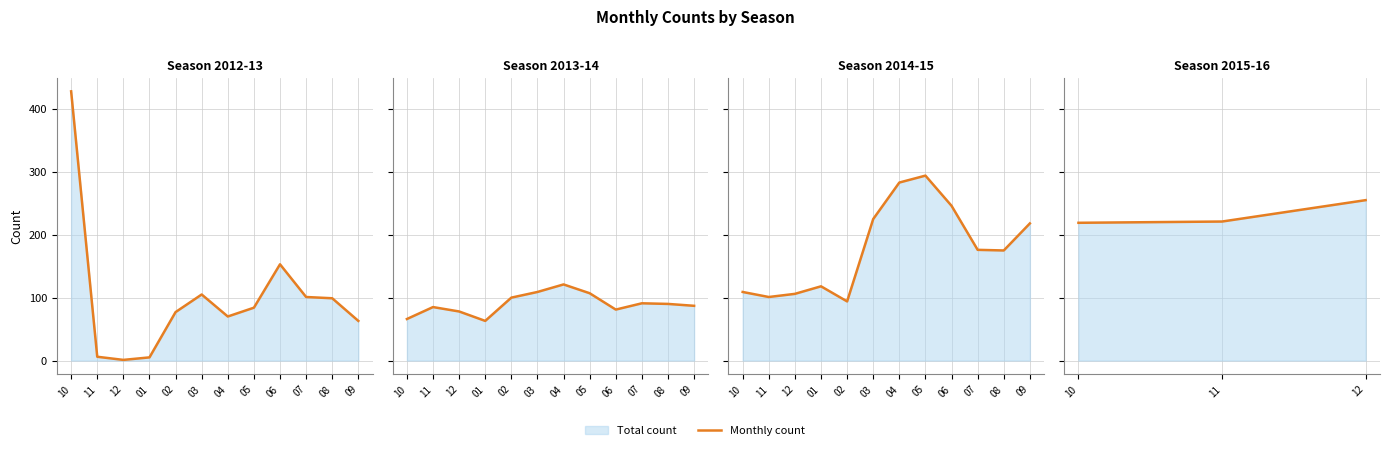

How many lines are shown in the chart?

1